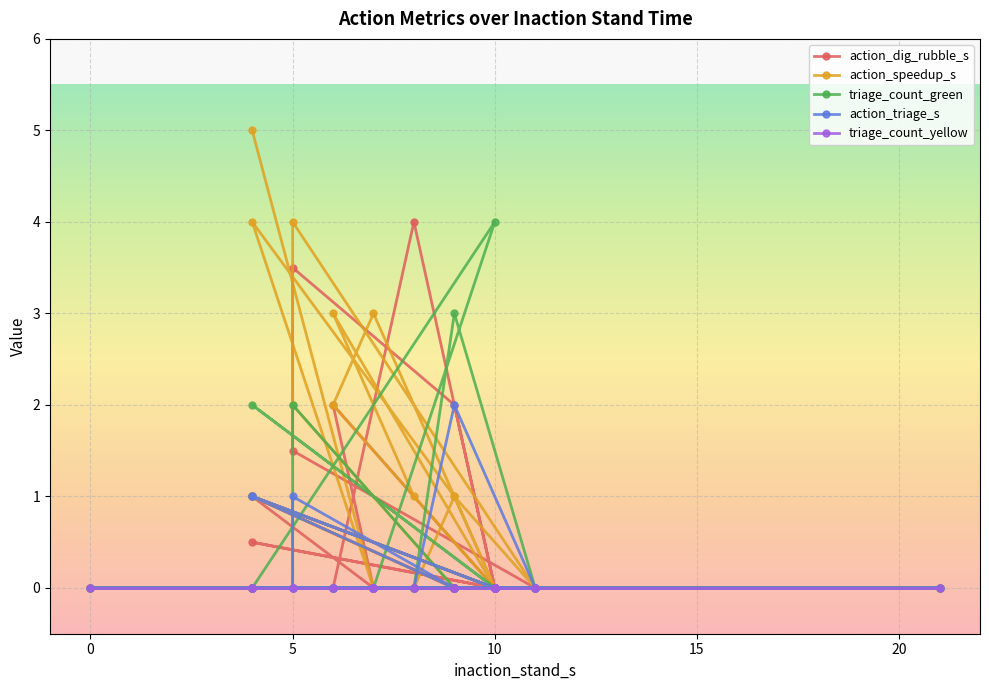

What are all the series names shown in the legend?

action_dig_rubble_s, action_speedup_s, triage_count_green, action_triage_s, triage_count_yellow